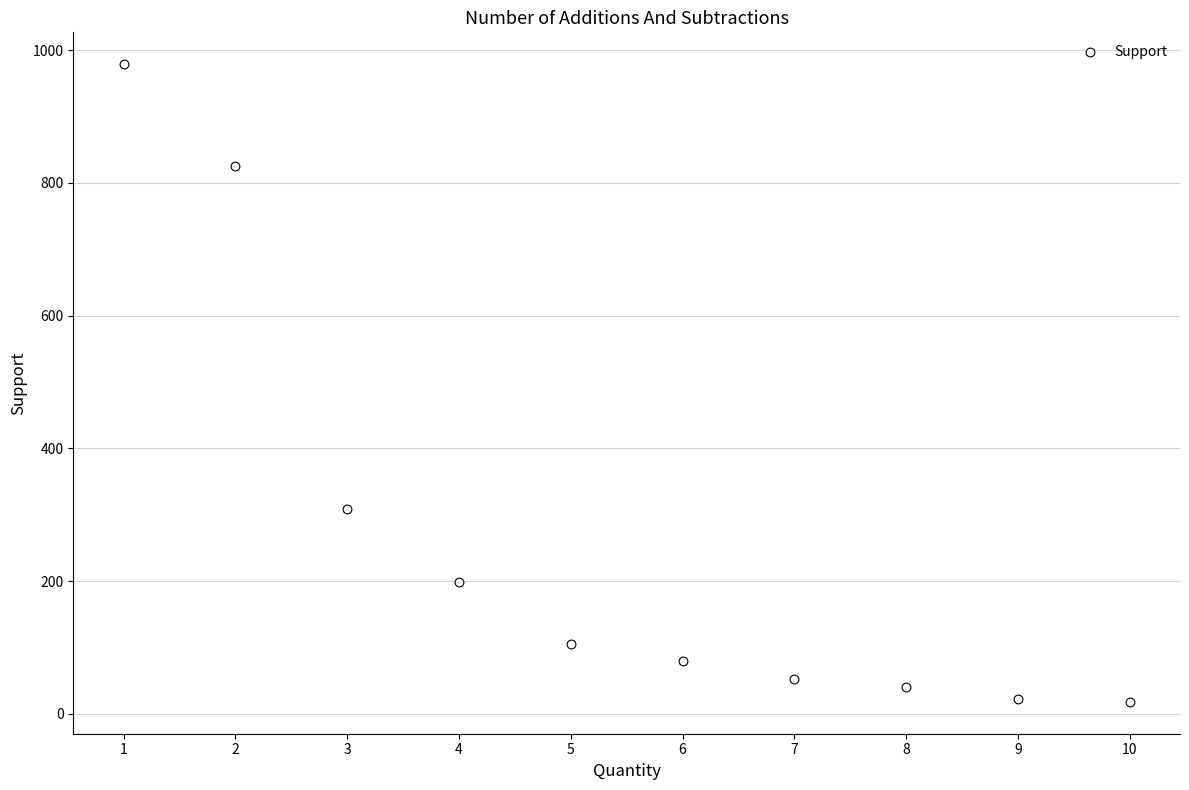

What is the average Y value?

263